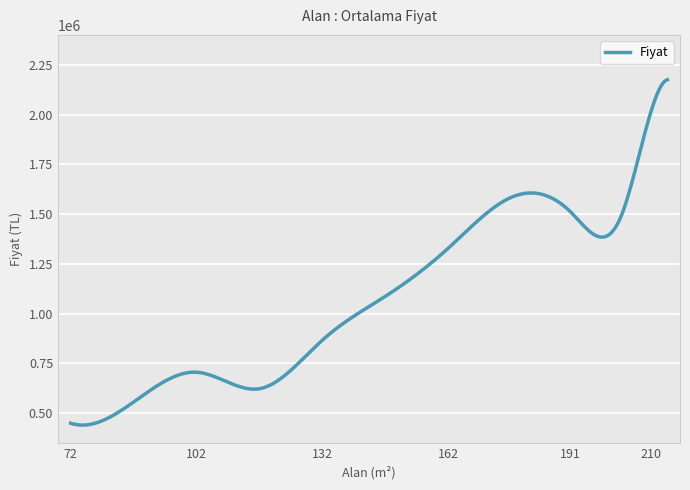

What is the maximum value shown in the chart?

2175000.0